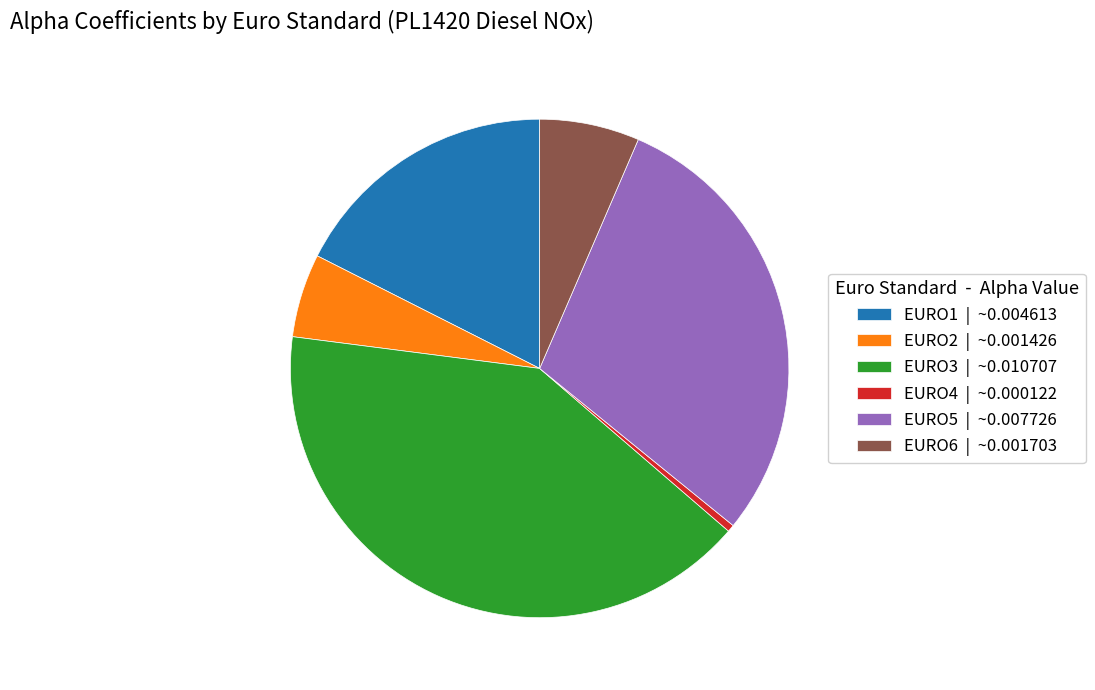

Which has a higher value, EURO6 or EURO3?

EURO3